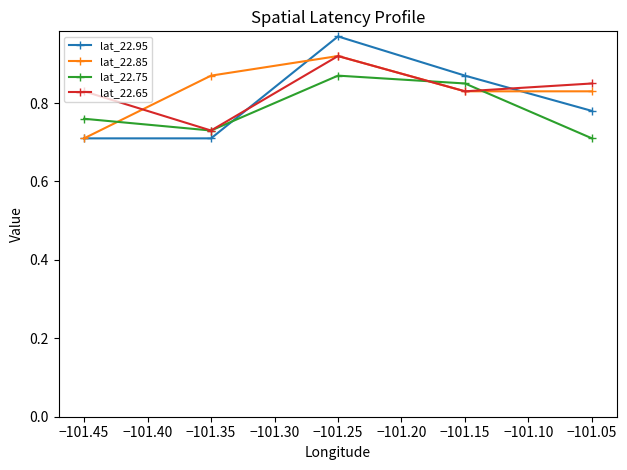

Which series ends up on top after the final intersection of lat_22.95 and lat_22.65?

lat_22.65